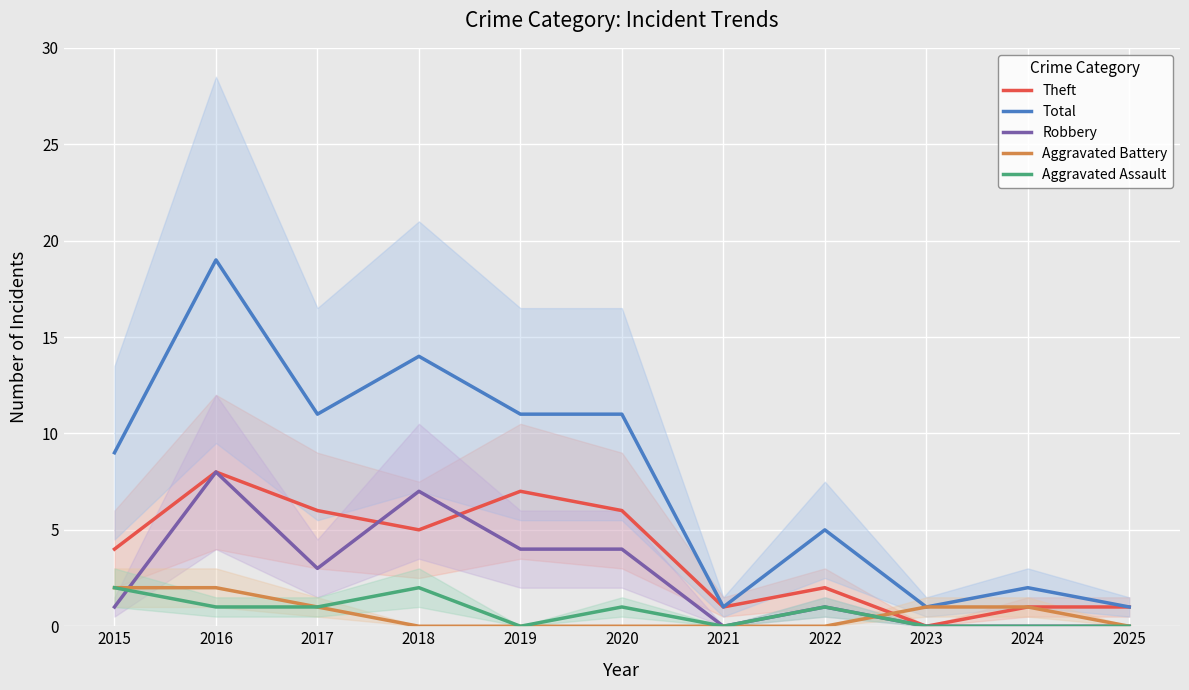

True or false: Aggravated Assault and Total intersect in this chart.

False